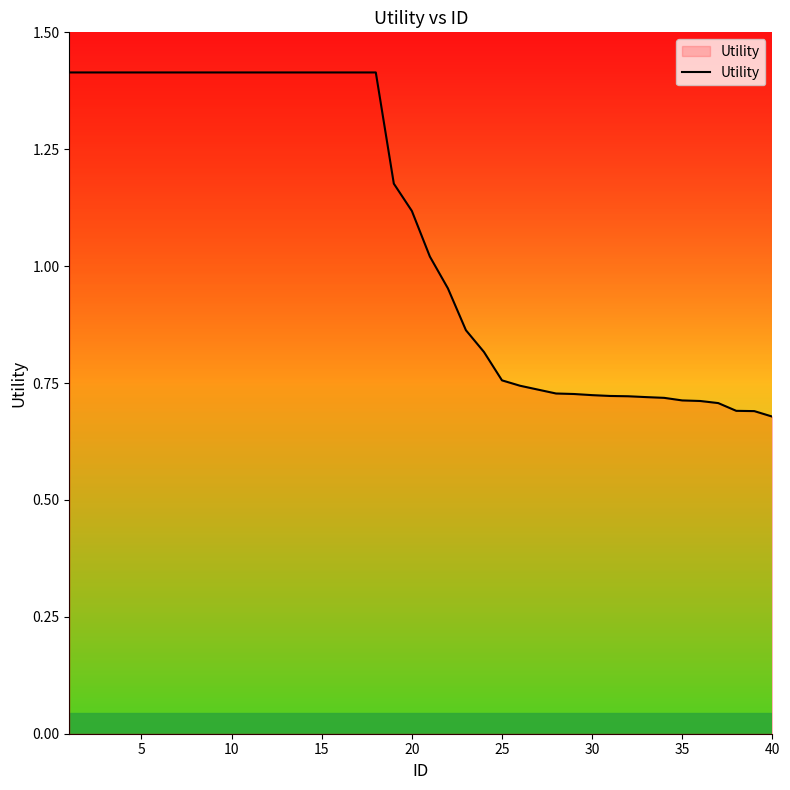

Is it true that the value at 15 is 1.4?

True